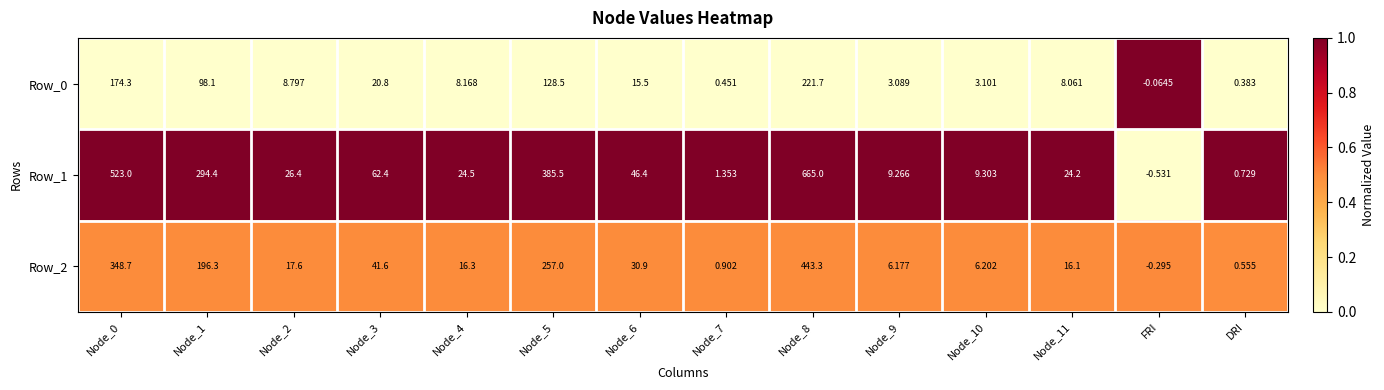

How many values in the Row_1 series exceed 26?

7